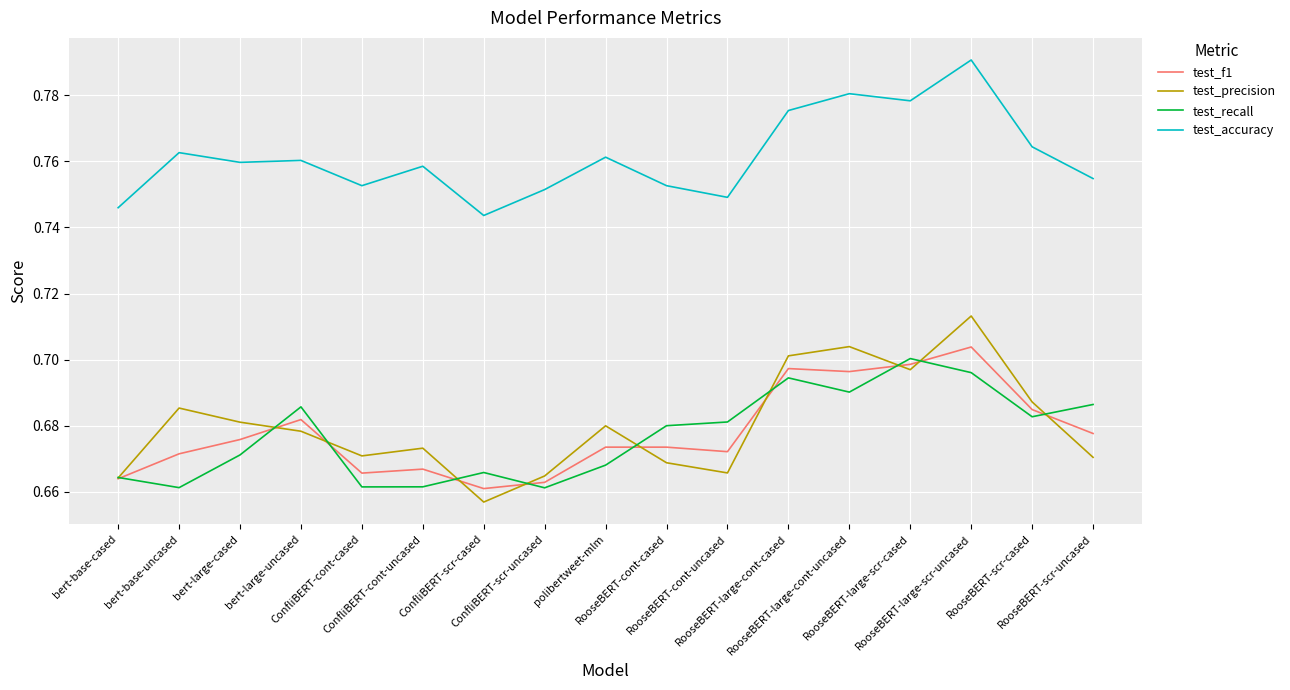

At which label does test_accuracy reach its minimum?

ConfliBERT-scr-cased